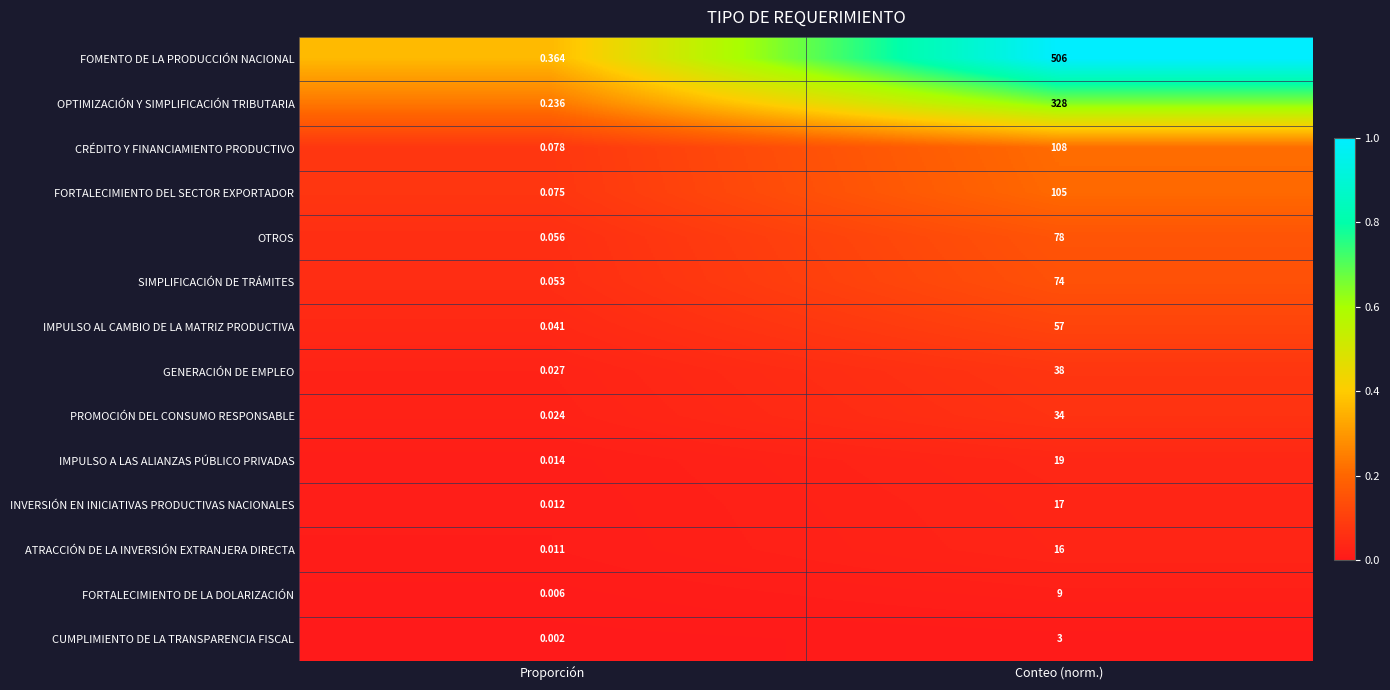

Which label corresponds to the largest value in the chart?

Conteo (norm.)